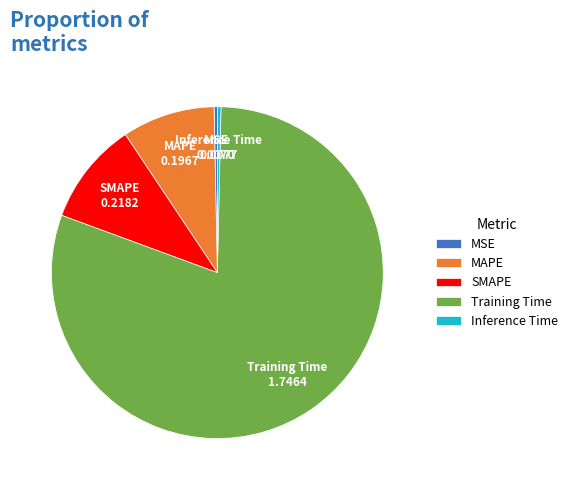

Is Inference Time the majority of the pie?

No